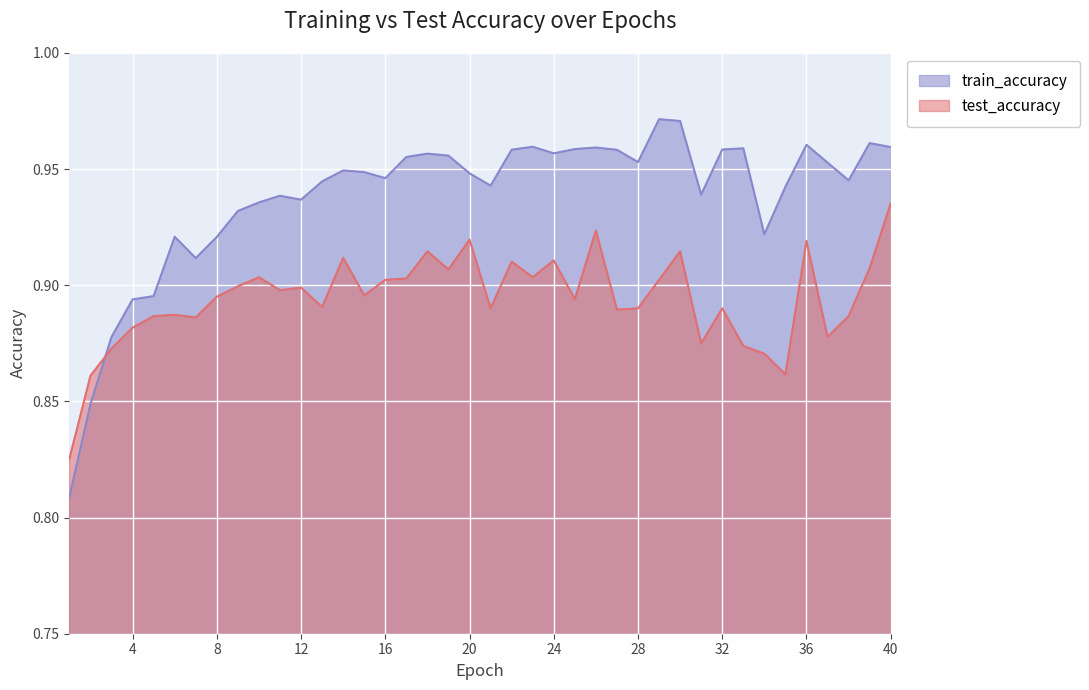

Does the chart display data point markers on the line(s)?

No